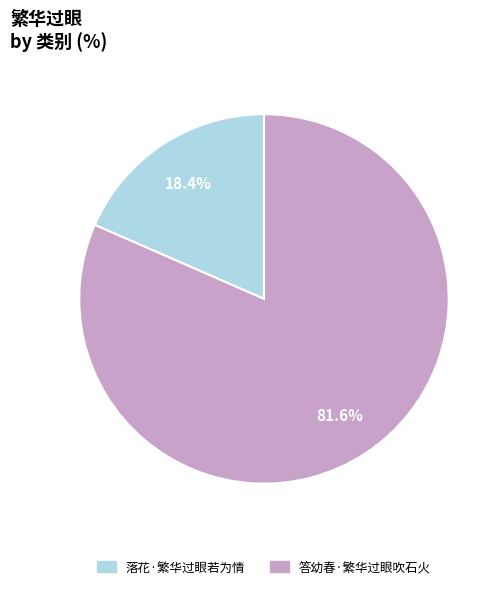

Is there any slice that represents more than half of the pie?

Yes